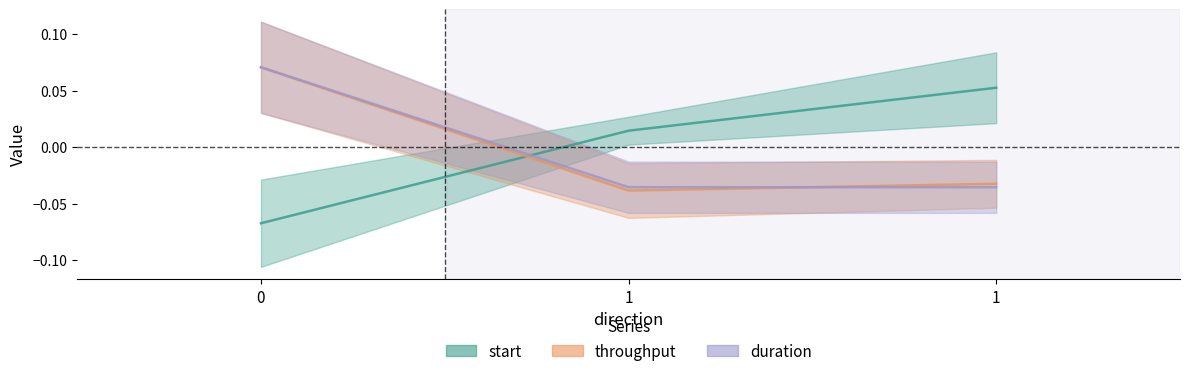

How many categories are shown in the chart?

3